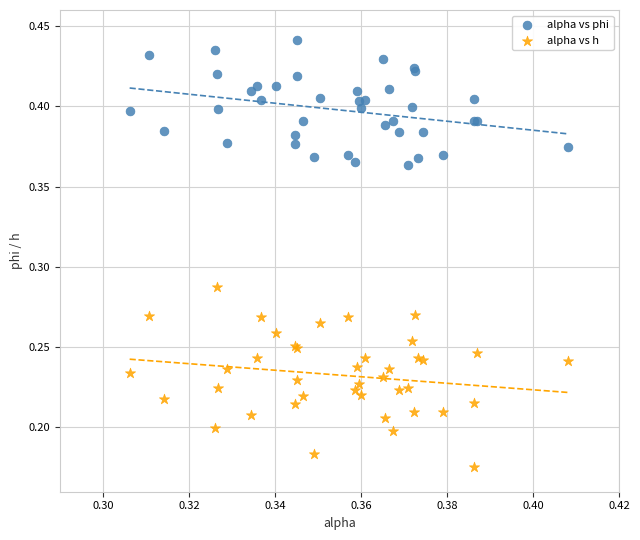

Which series contains the lowest Y value?

alpha vs h